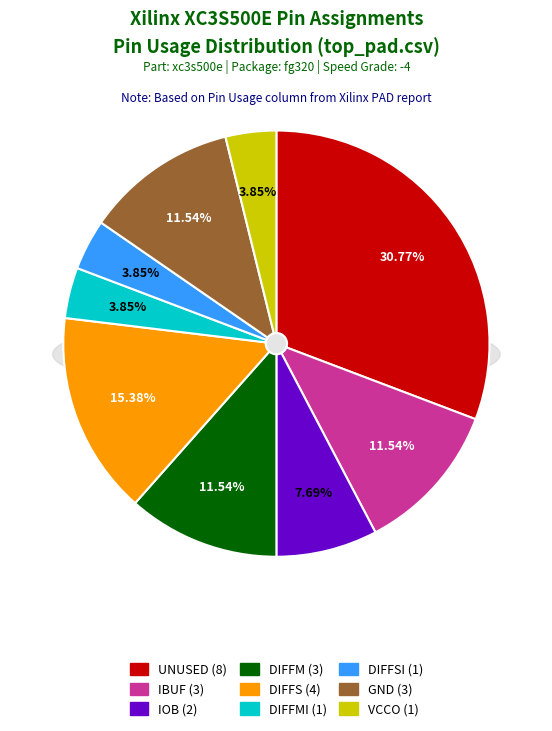

How many segments does this pie chart have?

9